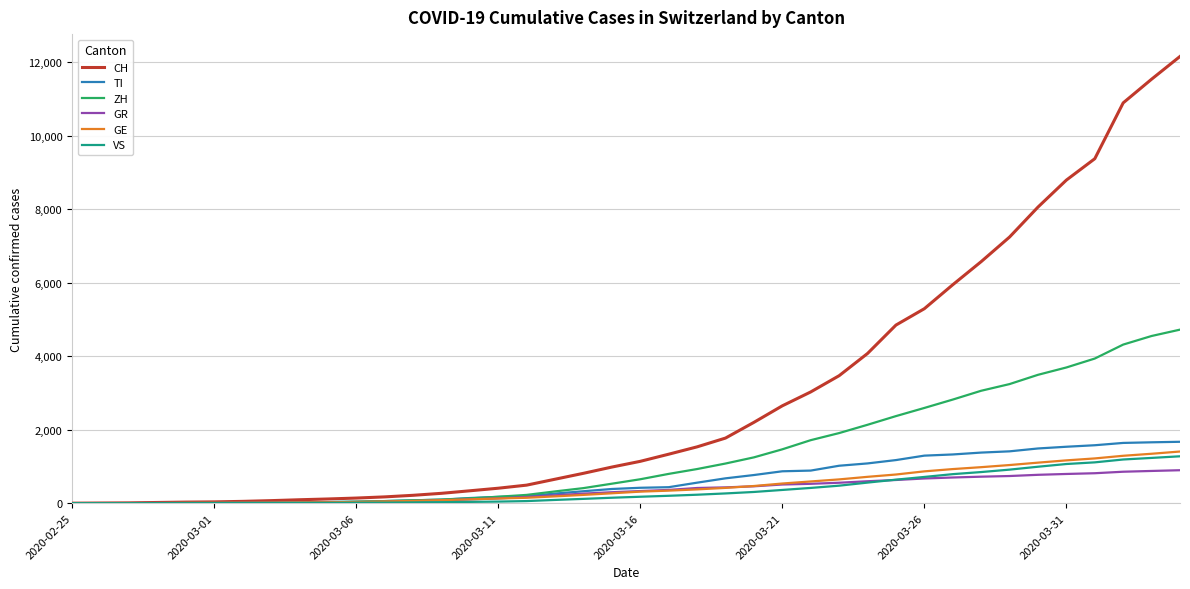

Count the number of data series in this chart.

6